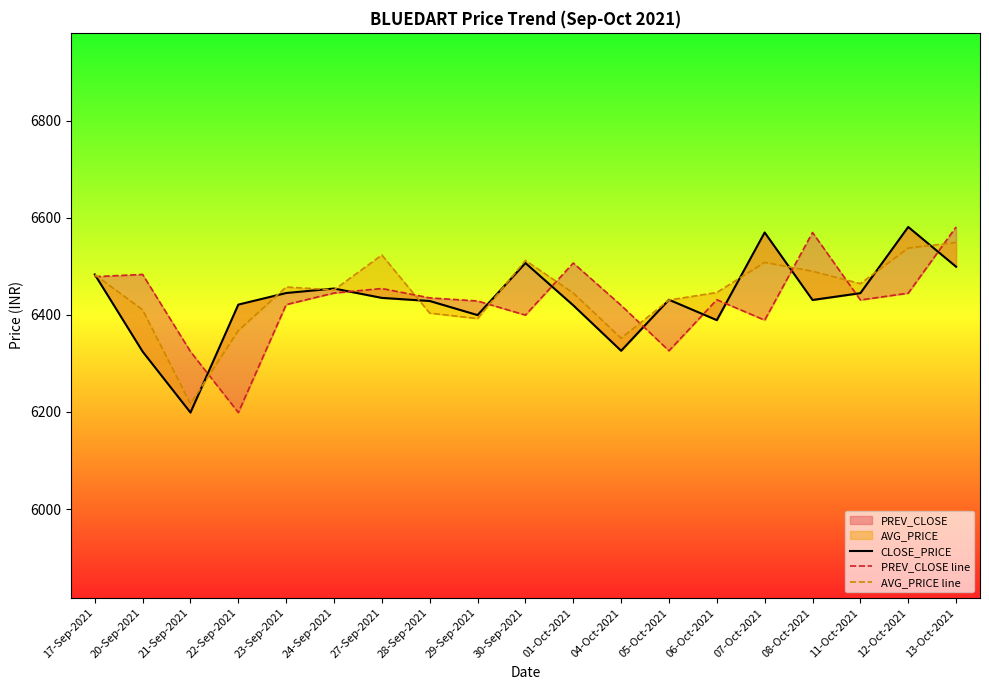

What is the approximate value of CLOSE_PRICE at 05-Oct-2021?

6431.2